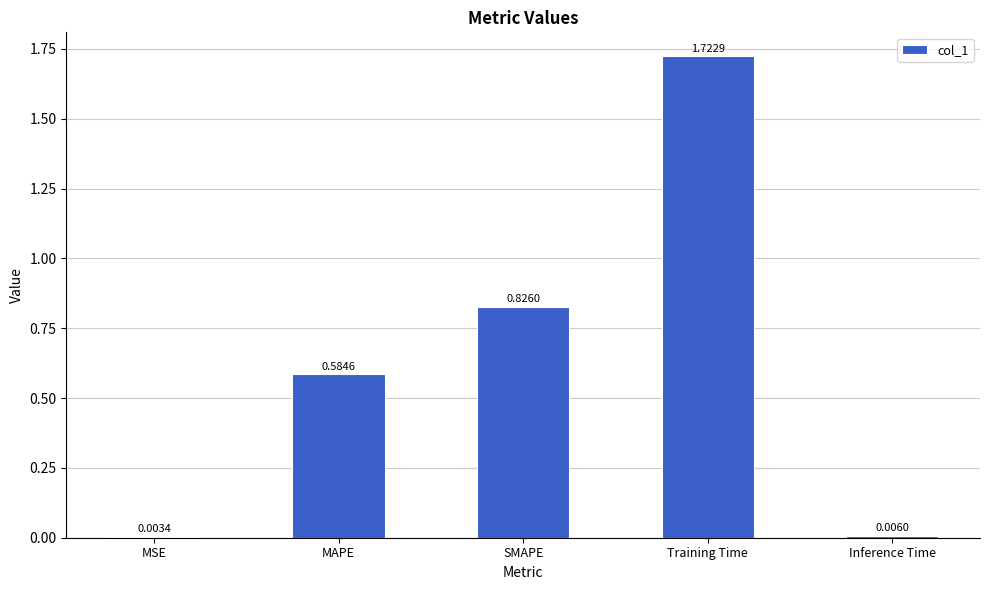

What is the sum of all values?

3.1